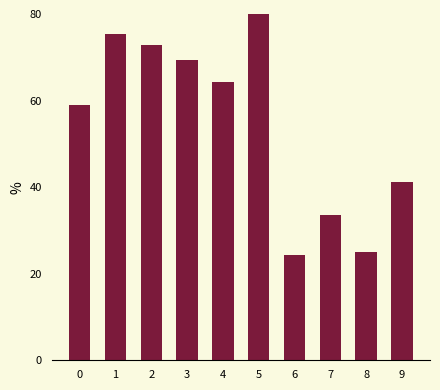

Rank the categories by value from highest to lowest.

5, 1, 2, 3, 4, 0, 9, 7, 8, 6